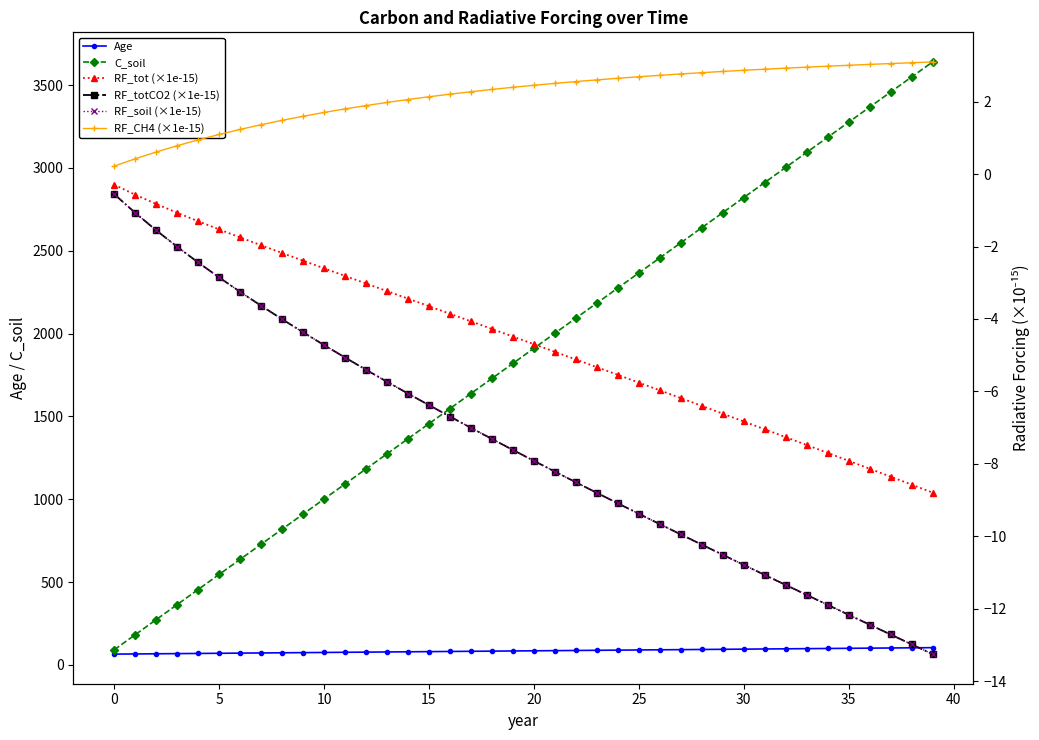

Read the Age value at 13.

78.0